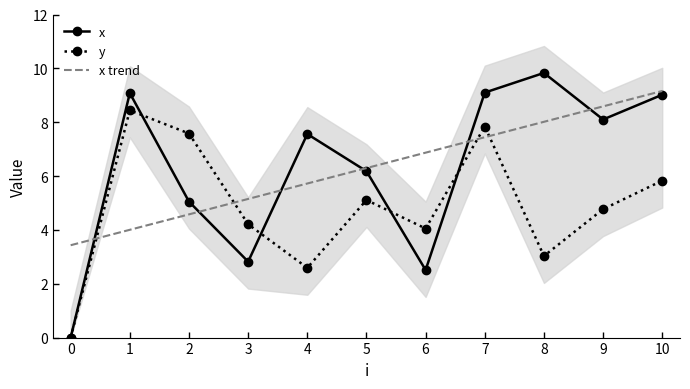

What is the value of the x point at the 11th from the left?

9.0